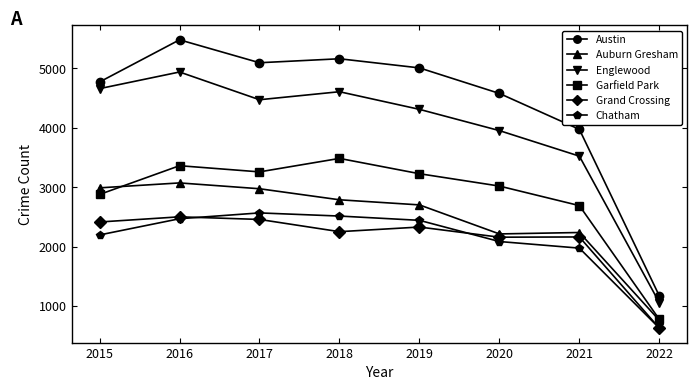

What are all the series names shown in the legend?

Austin, Auburn Gresham, Englewood, Garfield Park, Grand Crossing, Chatham